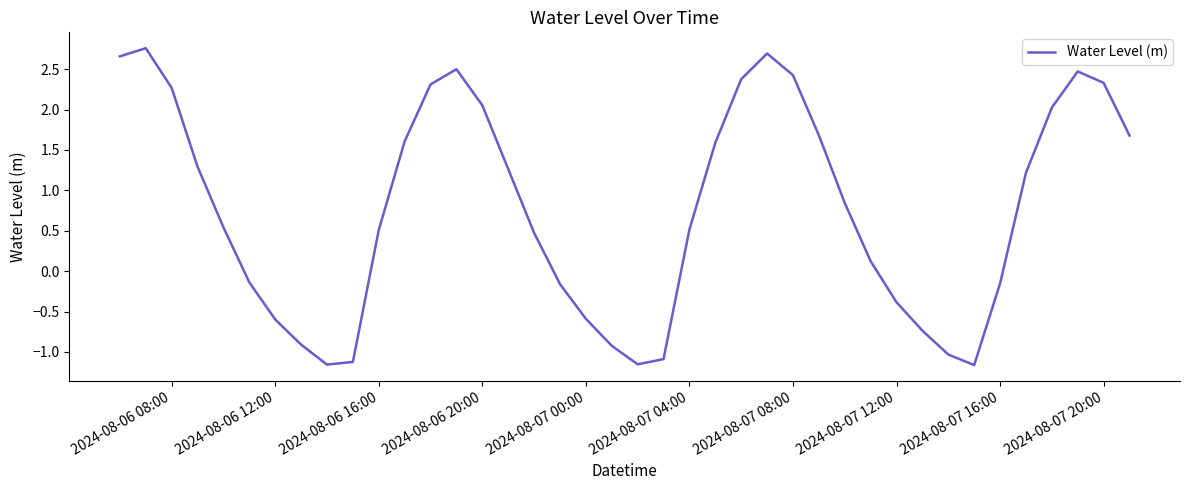

What is the difference between the maximum and minimum values?

3.9